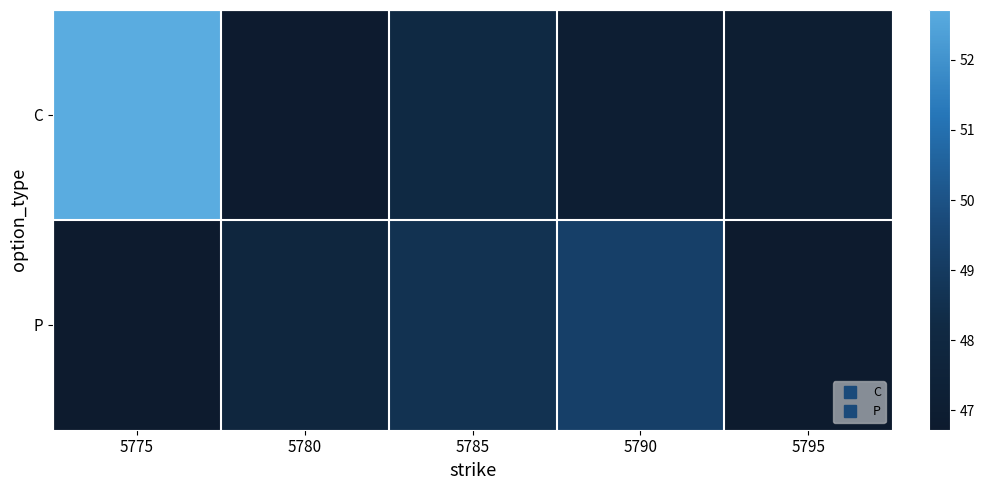

Count the number of categories in the chart.

5